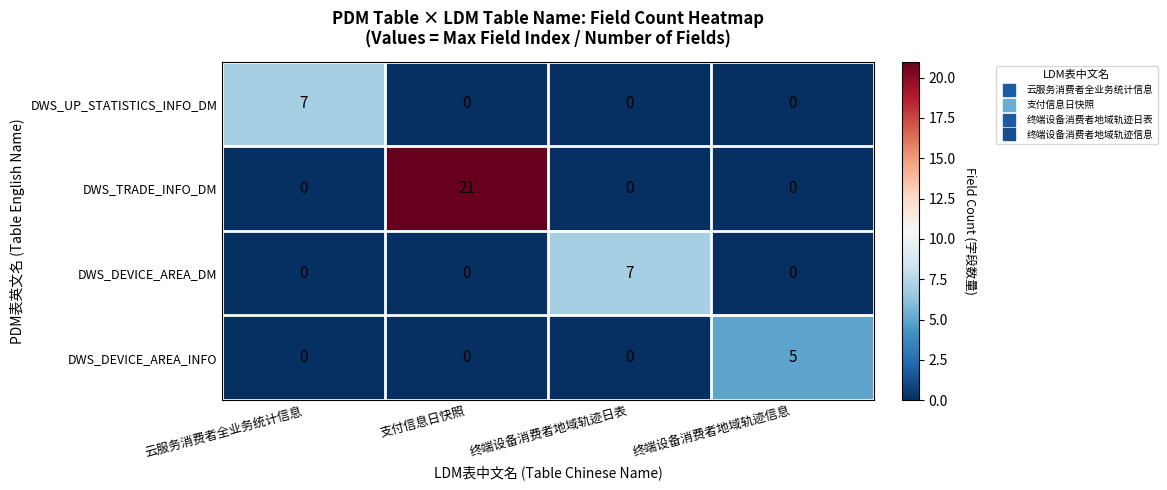

What is the difference between the highest and lowest values at 终端设备消费者地域轨迹日表?

7